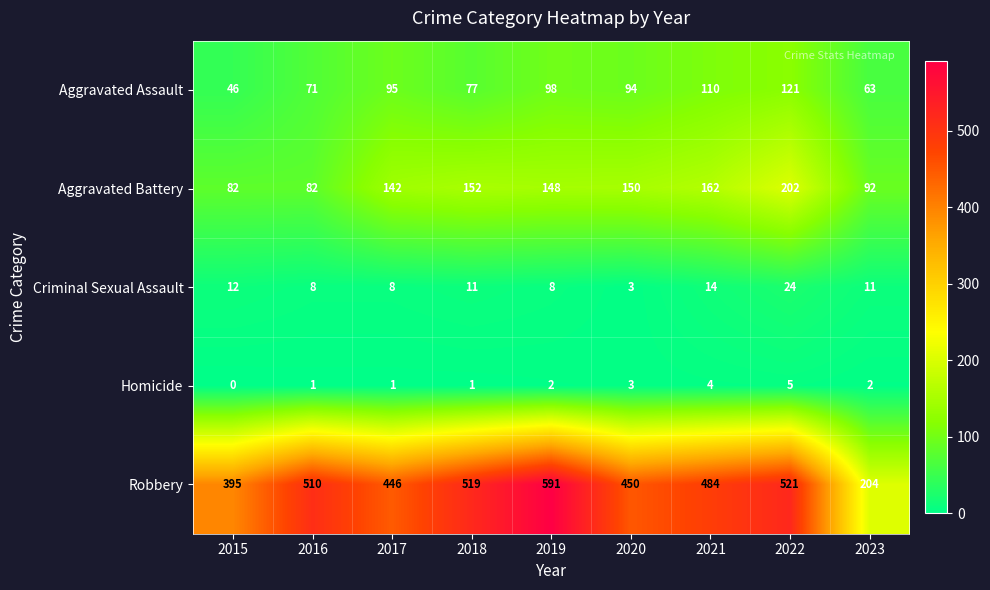

Rank the series at 2017 from highest to lowest value.

Robbery, Aggravated Battery, Aggravated Assault, Criminal Sexual Assault, Homicide